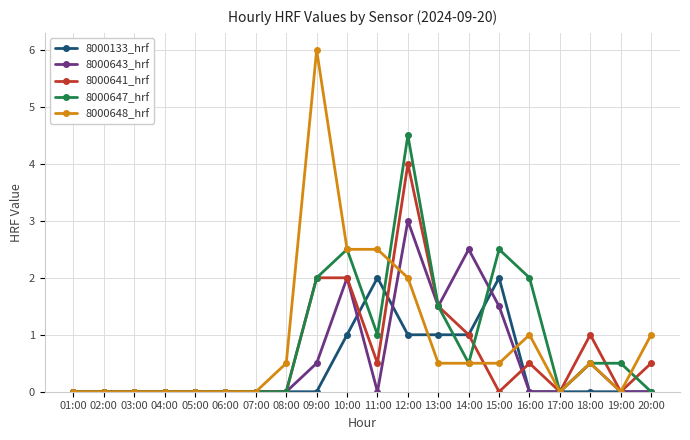

What is the maximum value for 8000641_hrf?

4.0